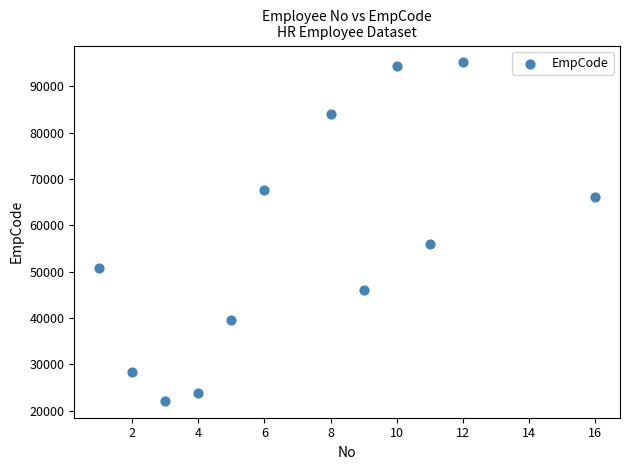

What Y value in the scatter plot is closest to 58661?

56066